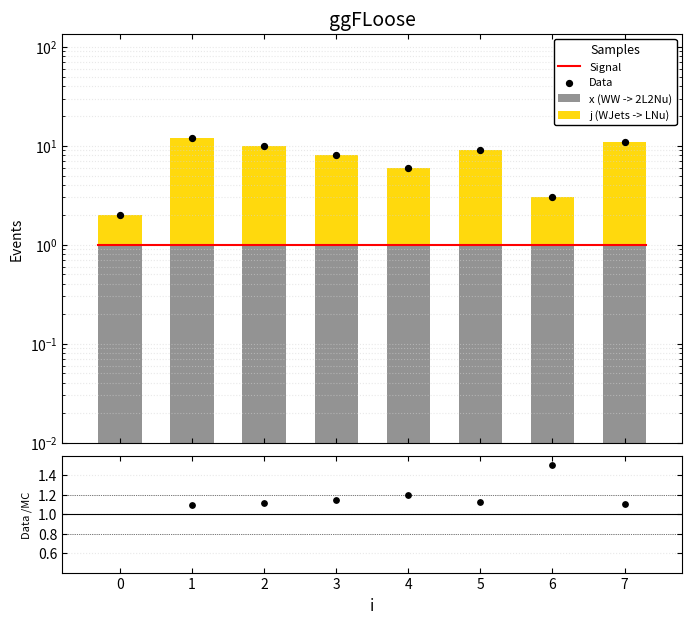

Which has a higher value, 2 or 0?

2